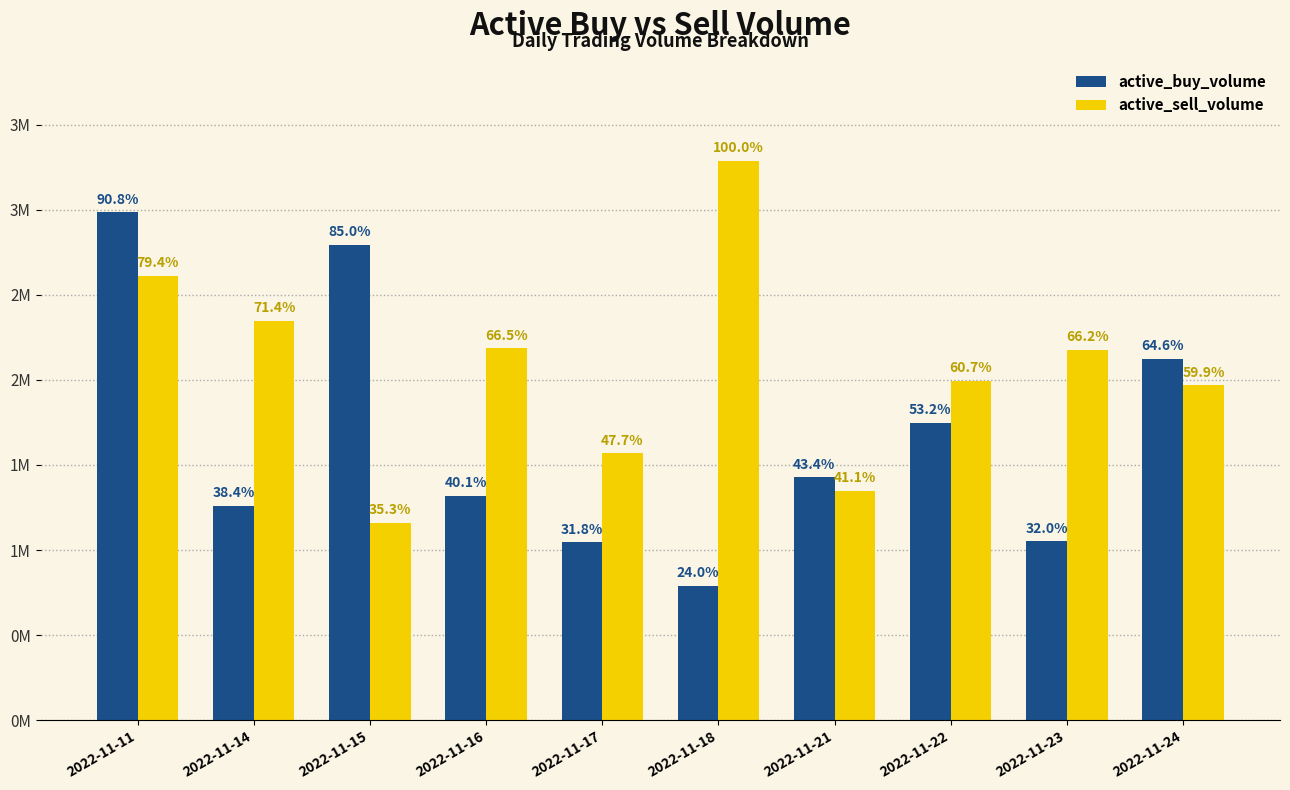

True or false: active_buy_volume has a value of 789000 at 2022-11-18.

True